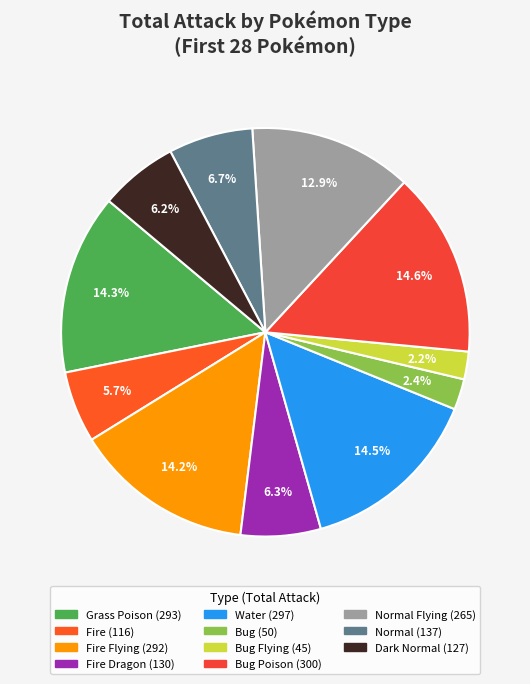

How many segments does this pie chart have?

11